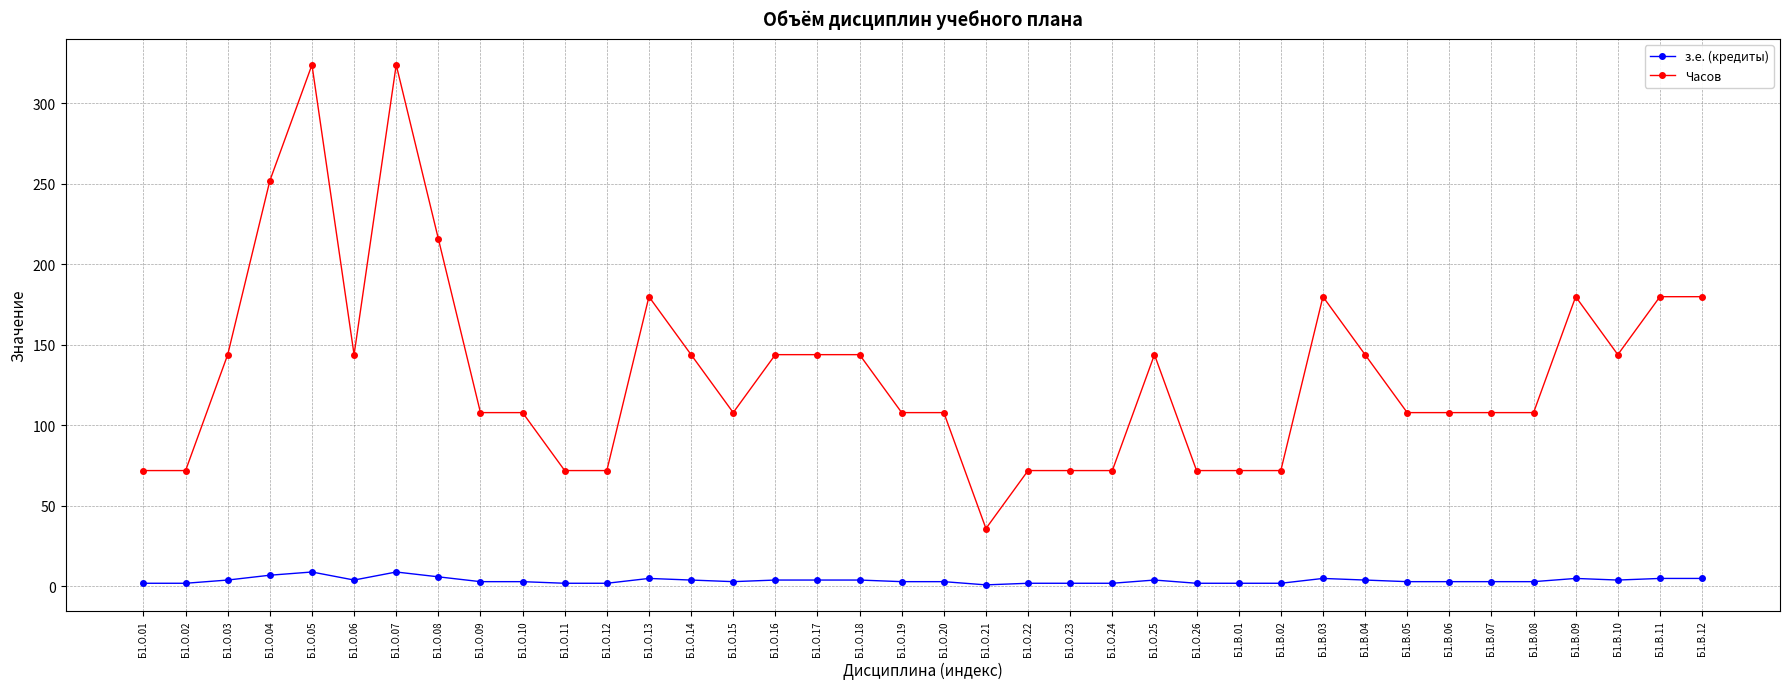

True or false: Часов has a value of 324 at Б1.О.07.

True